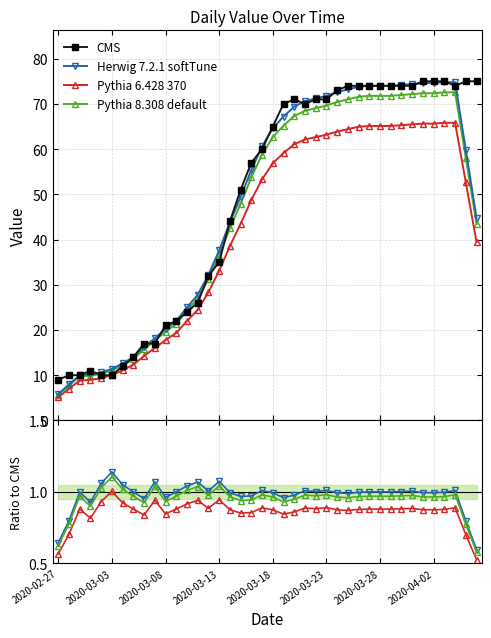

Between 2020-03-02 and 2020-02-29, which is larger?

2020-03-02